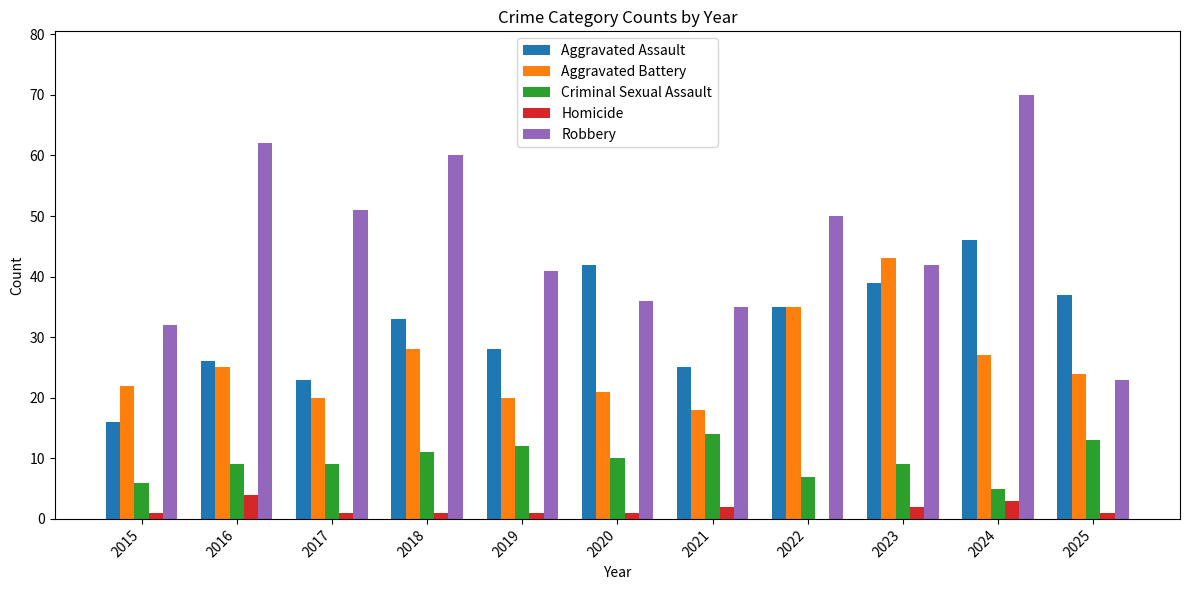

What is the average value of the Homicide series?

2